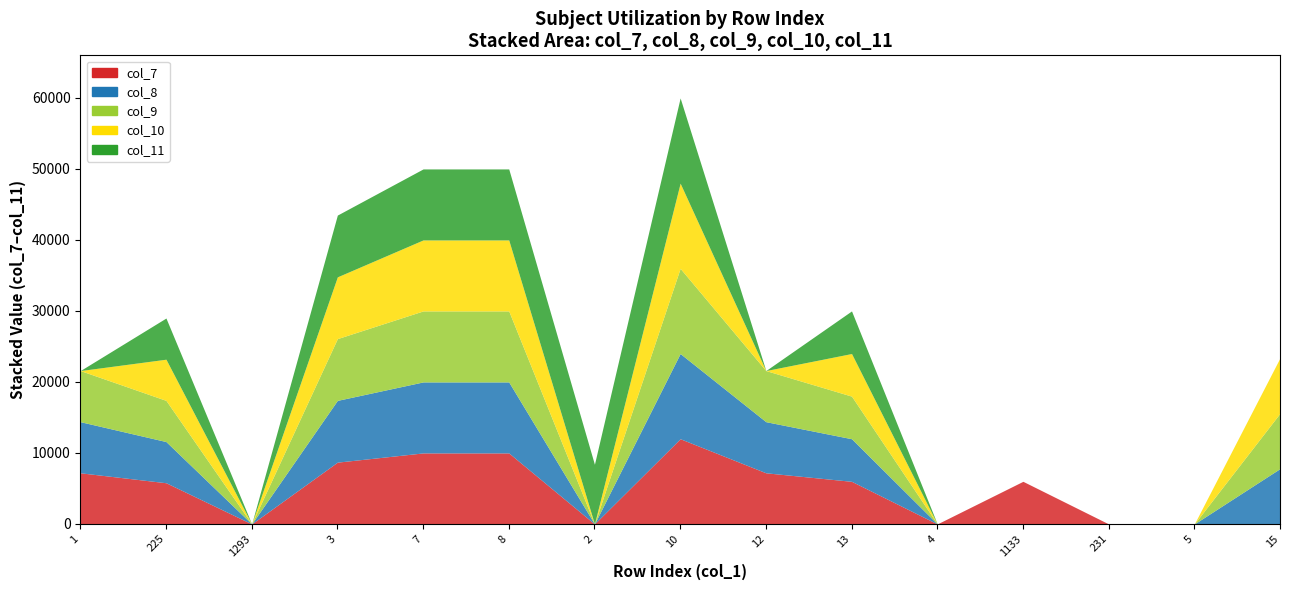

The value of col_8 at 1 is 2744. True or false?

False